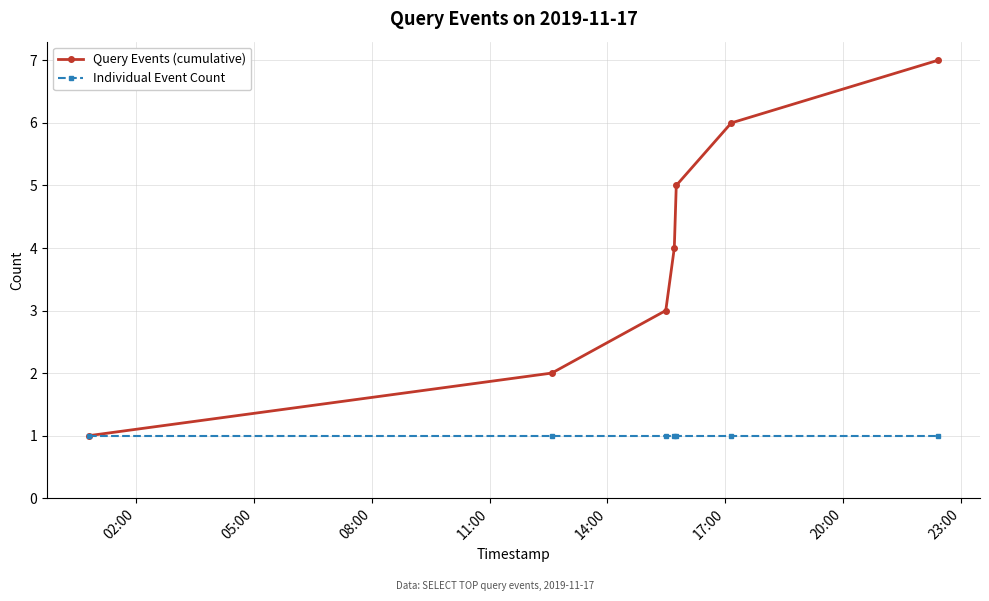

List the series in order of their overall mean, highest first.

Query Events (cumulative), Individual Event Count